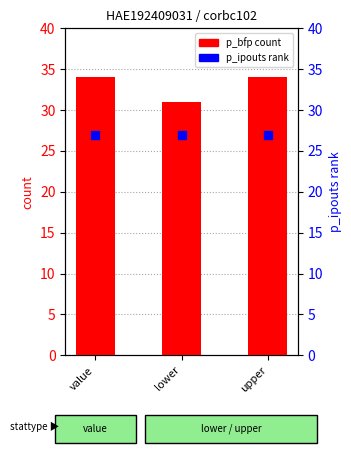

Which series reaches the minimum Y coordinate?

p_ipouts (rank)